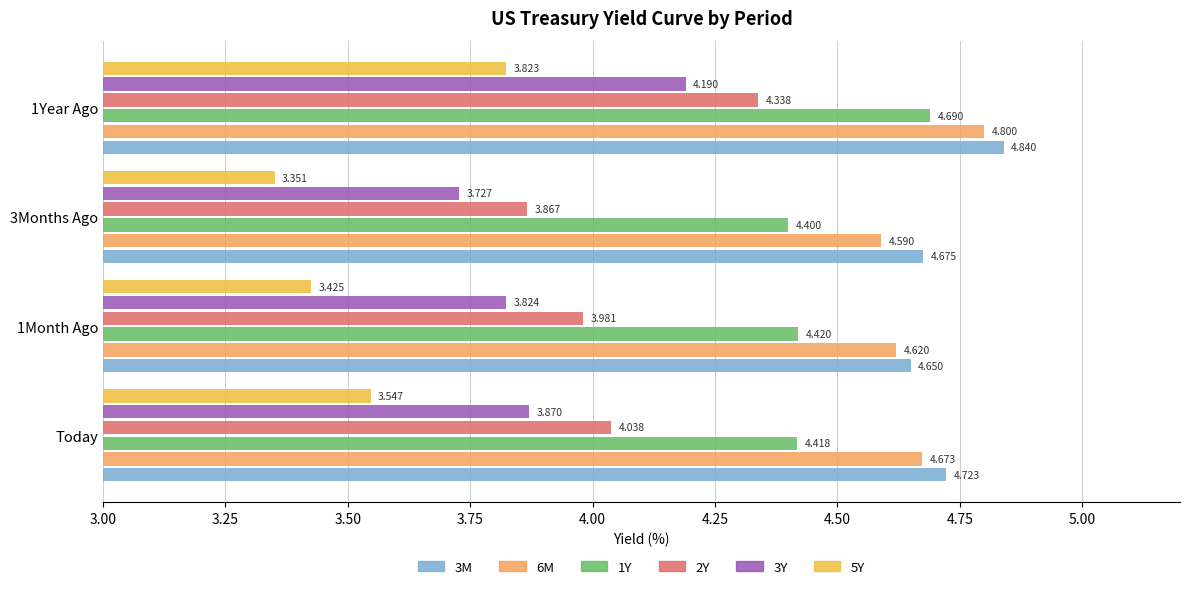

What is the sum of all 5Y values?

14.1